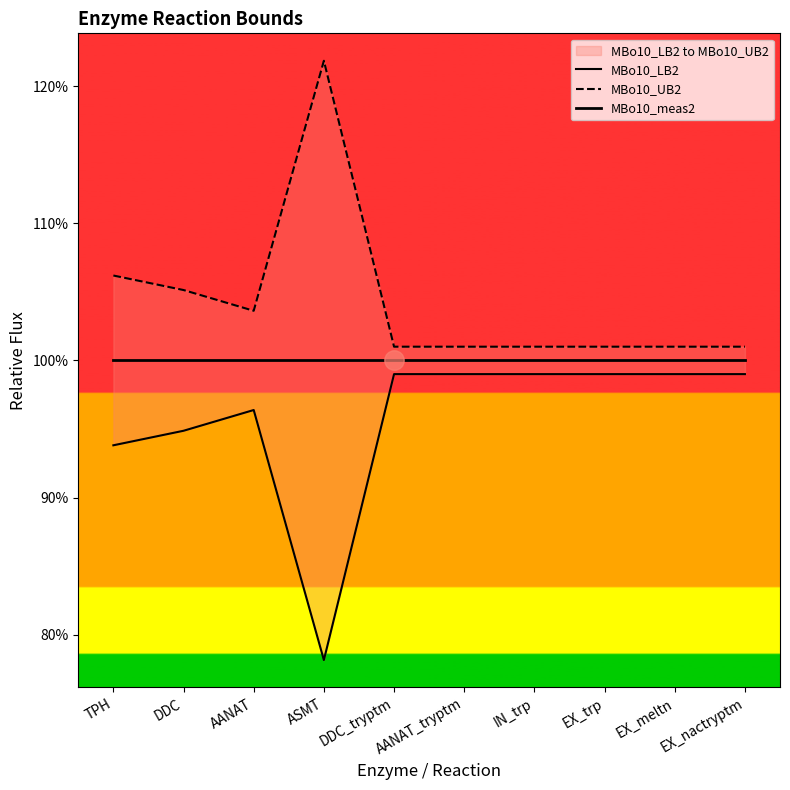

Rank the categories by MBo10_meas2 value from lowest to highest.

TPH, DDC, AANAT, ASMT, DDC_tryptm, AANAT_tryptm, IN_trp, EX_trp, EX_meltn, EX_nactryptm